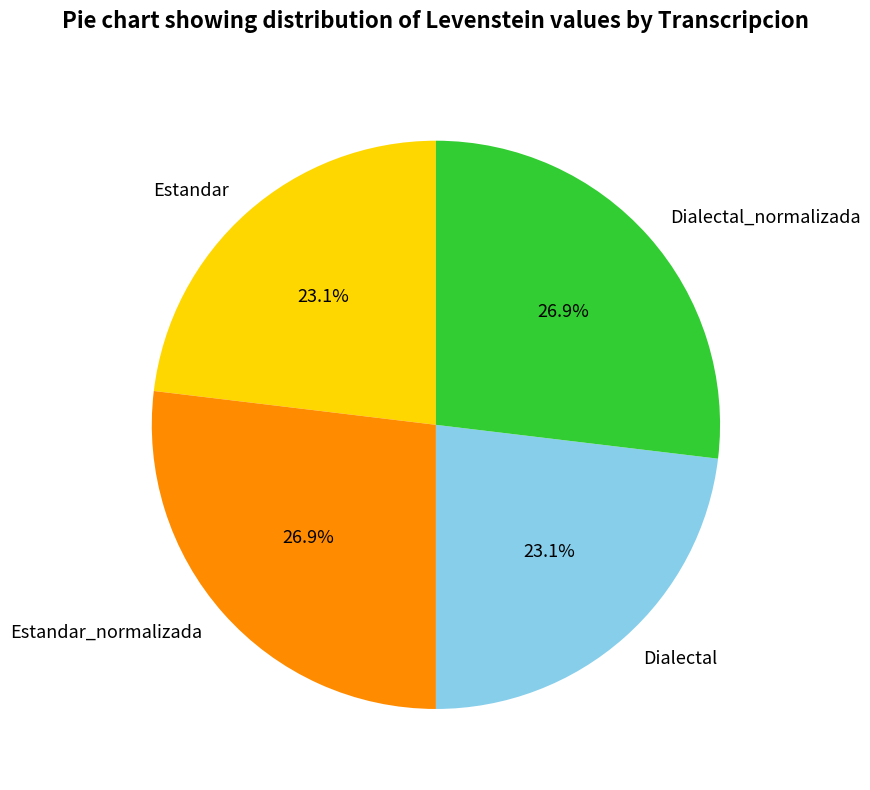

To the nearest percent, what is the difference between the largest and smallest slice percentages?

4%